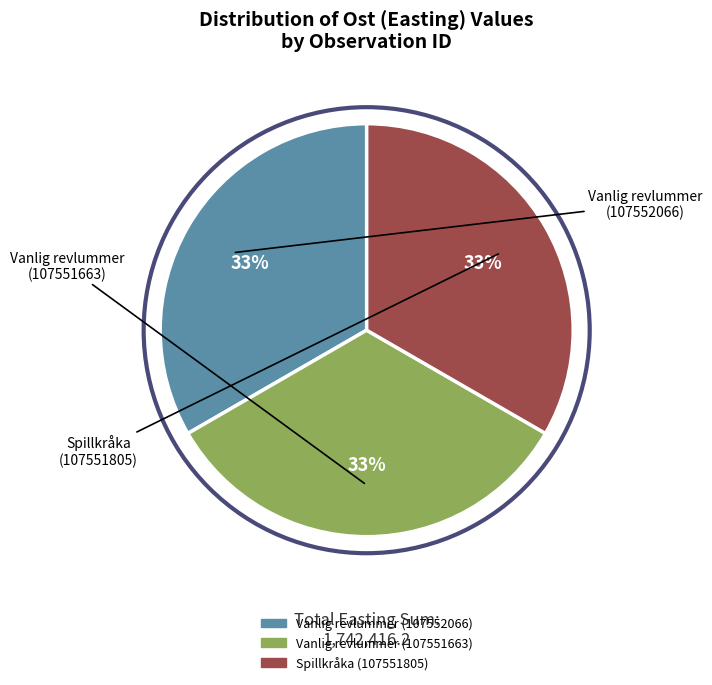

To the nearest percent, what portion does Vanlig revlummer (107551663) represent?

33%